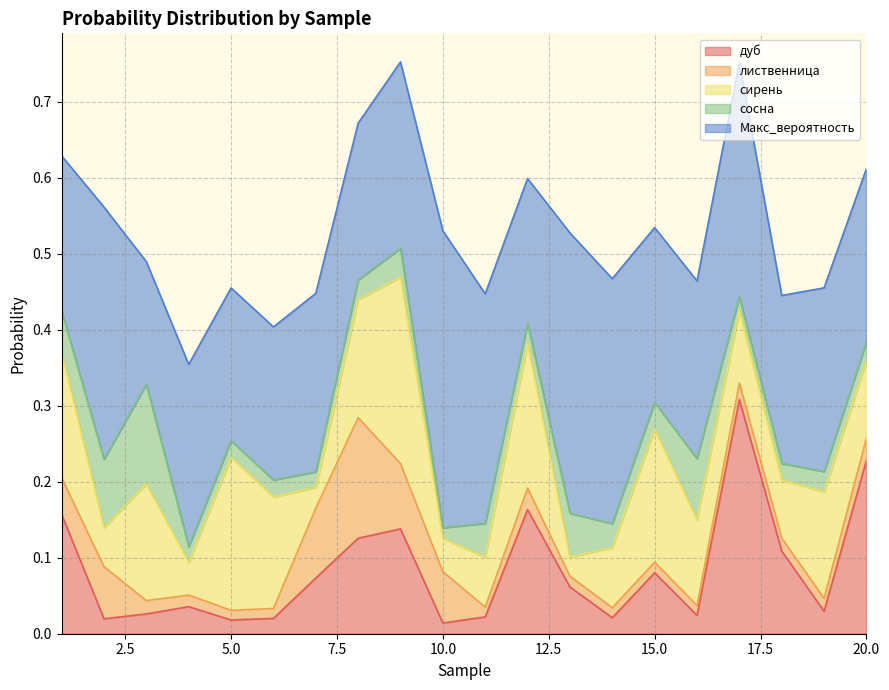

Where is the first local minimum for дуб?

2